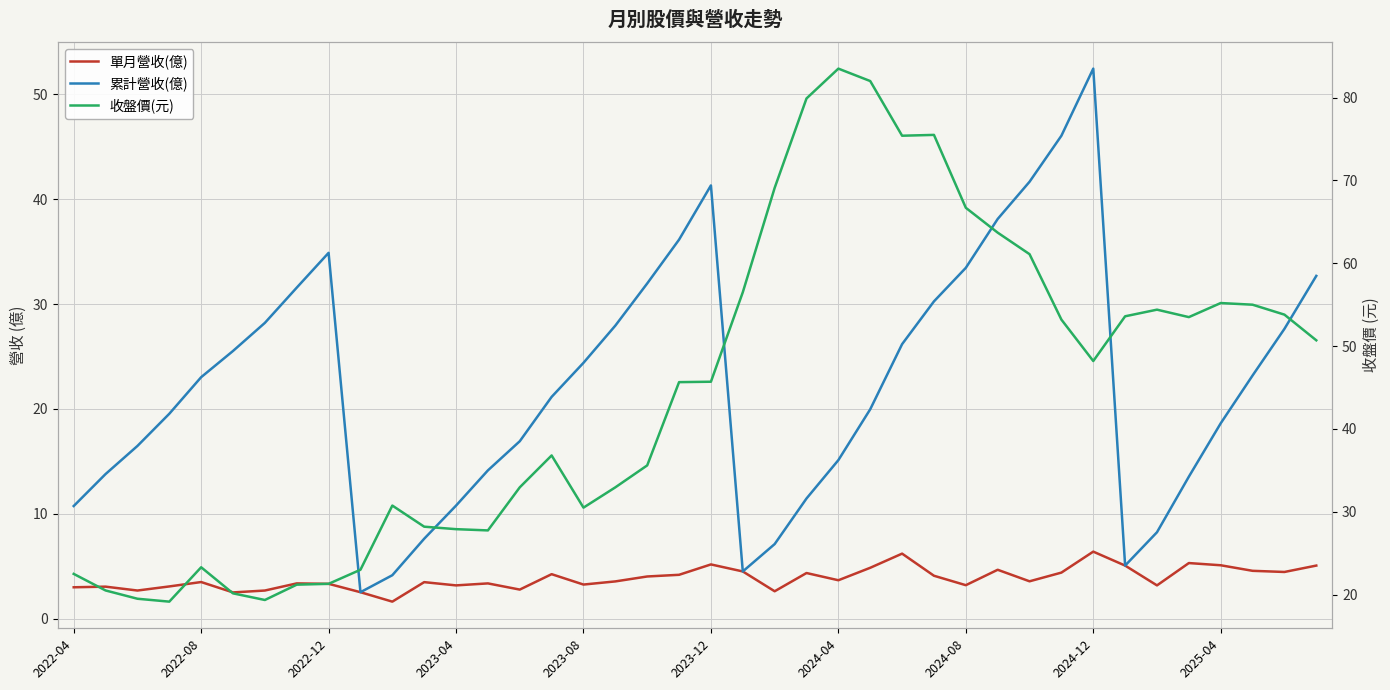

True or false: 收盤價(元) and 單月營收(億) intersect in this chart.

False